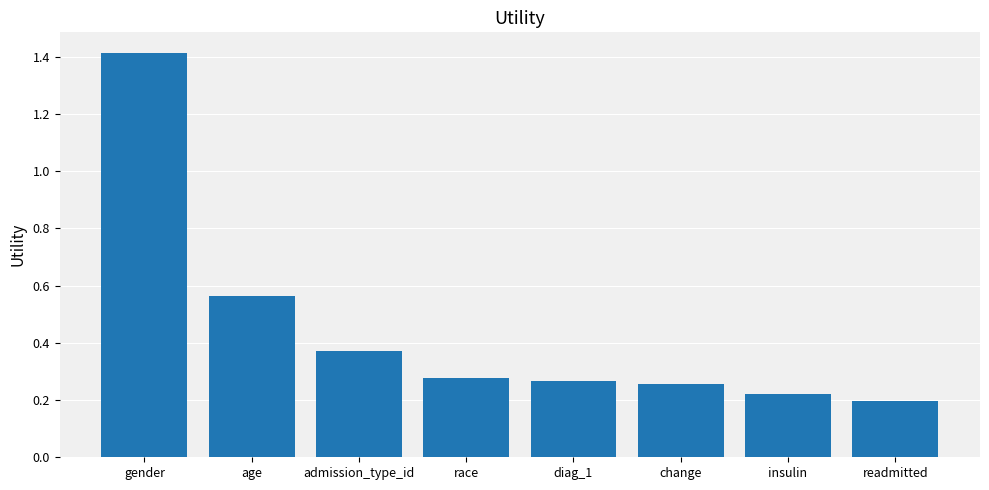

Count the values in the range 0 to 1.

7